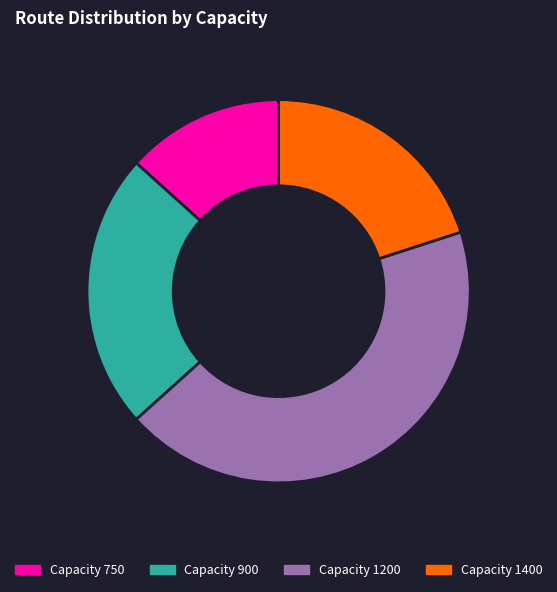

Does any single category account for the majority?

No